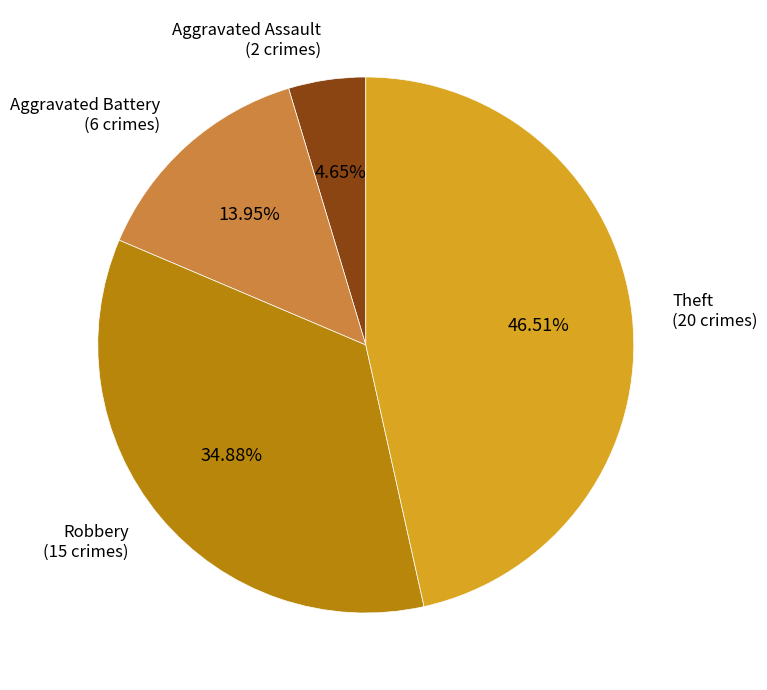

Does any single category account for the majority?

No